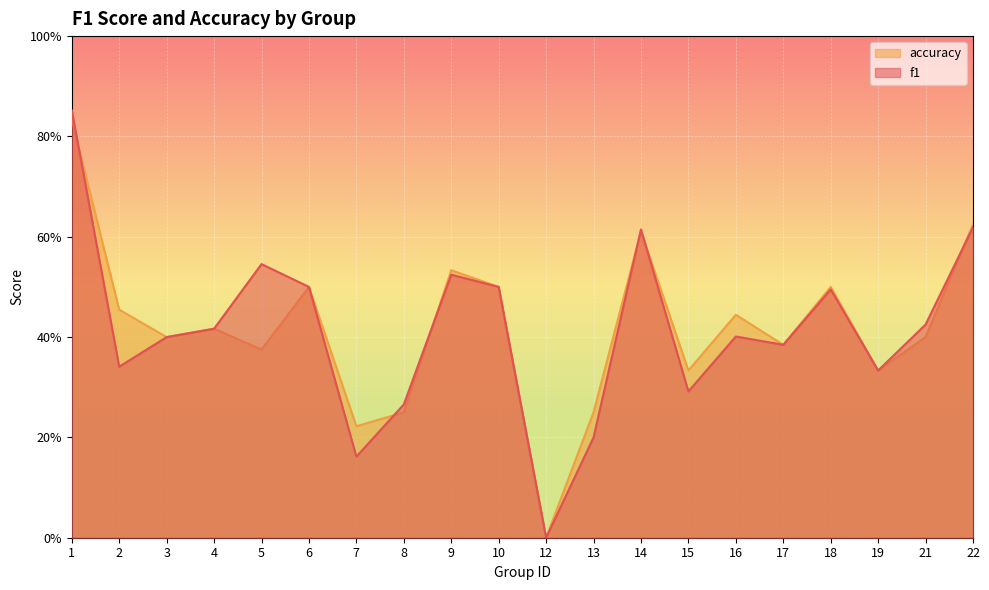

True or false: f1 has more than 0 interior local peaks.

True